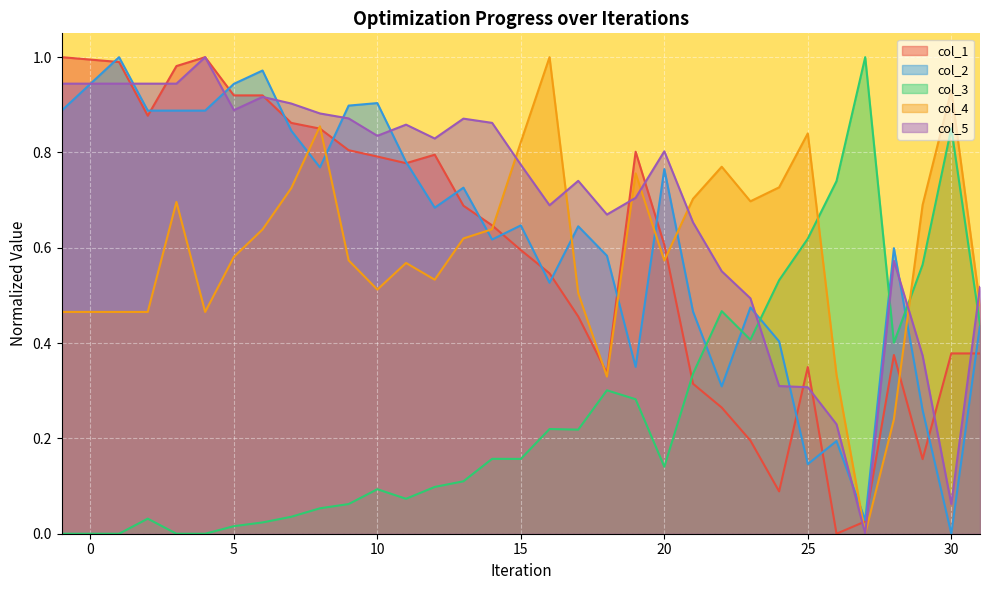

What is the approximate value of col_5 at 5?

0.9